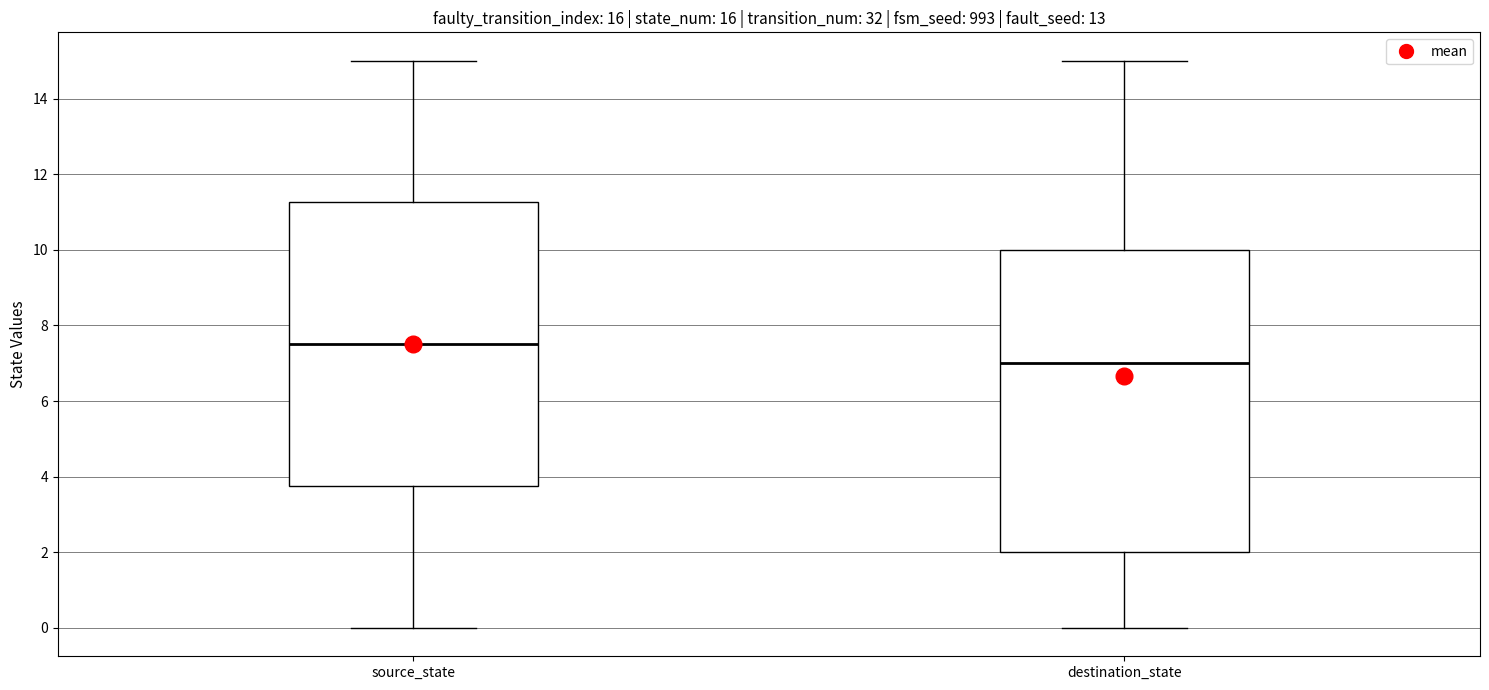

Where does the median line of the box for destination_state sit on the y-axis? The values are not printed on the chart, so give them approximately, as read against the axis.

7.0